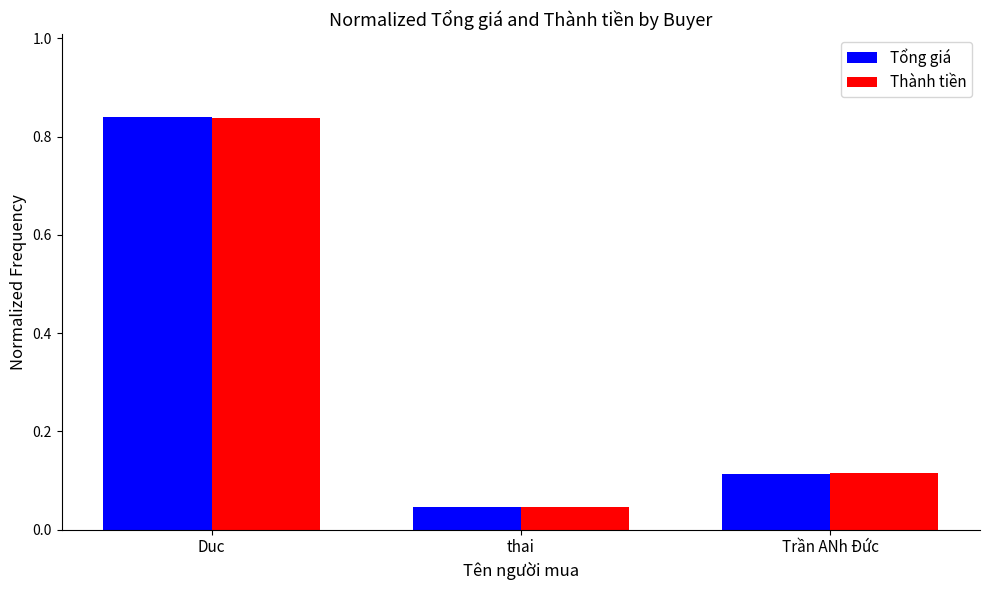

Rank the categories by Thành tiền value from highest to lowest.

Duc, Trần ANh Đức, thai